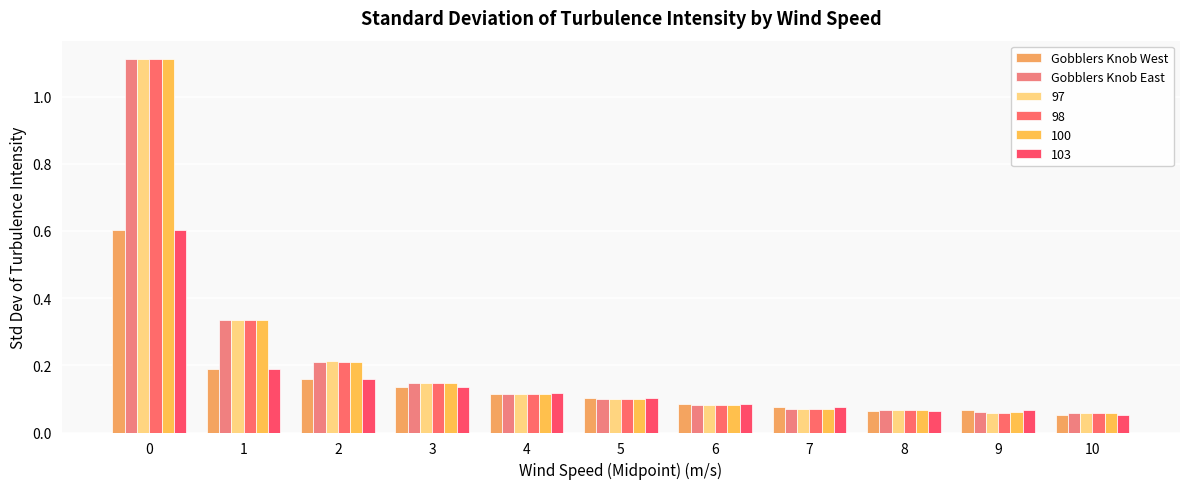

The value of Gobblers Knob West at 5 is 0.0. True or false?

False